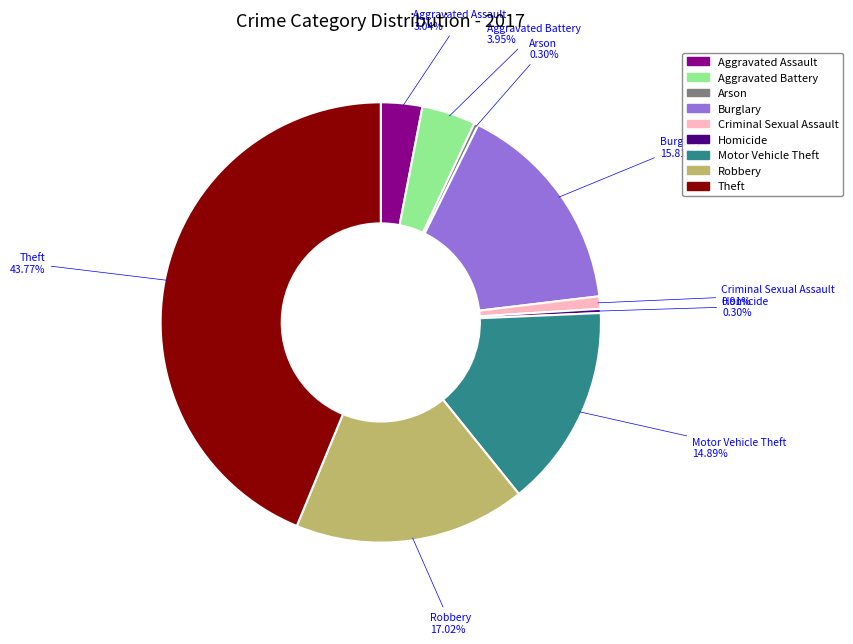

Is there a majority slice in this chart?

No